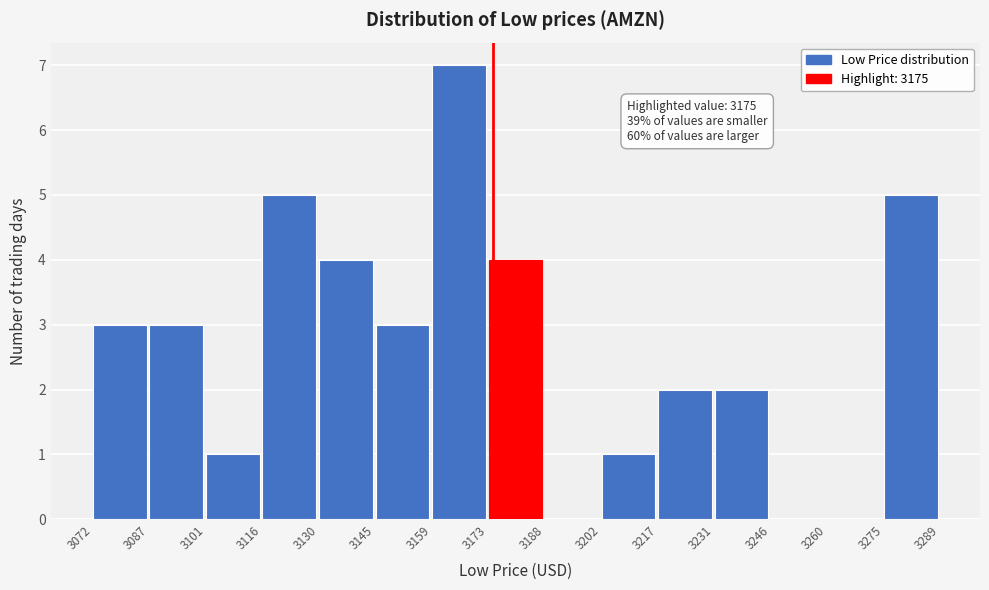

Which range on the x-axis has the tallest bar?

3159 to 3173